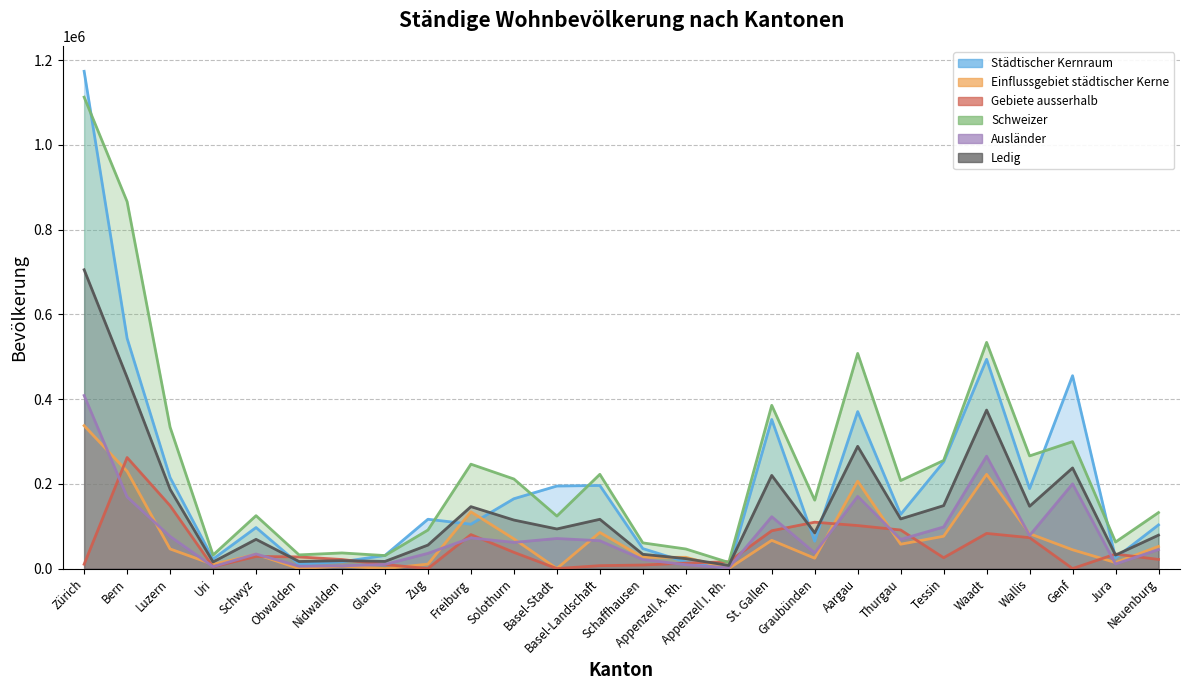

At Appenzell A. Rh., list the series in order from largest to smallest.

Schweizer, Einflussgebiet städtischer Kerne, Ledig, Städtischer Kernraum, Gebiete ausserhalb, Ausländer